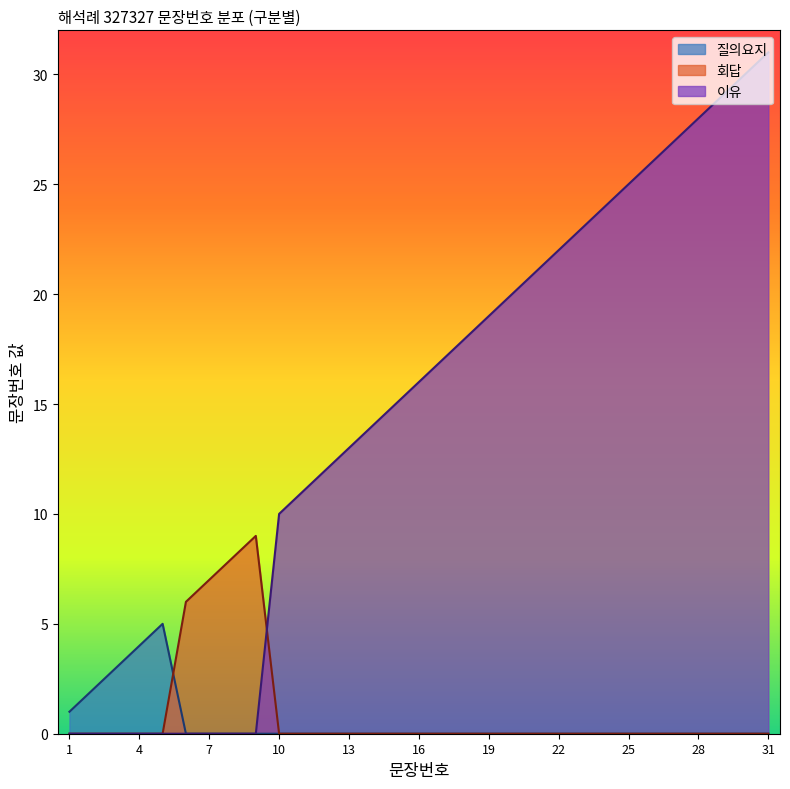

The value at 28 is 41. True or false?

False